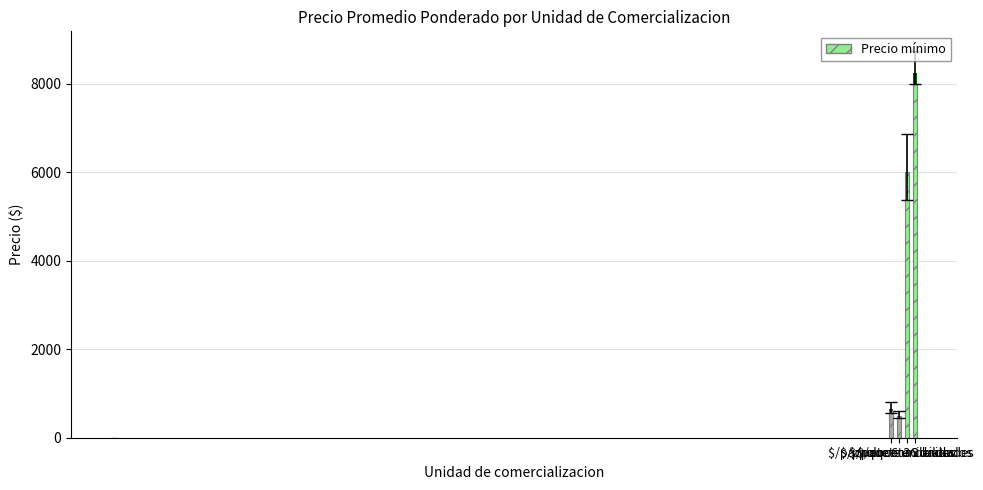

How many groups of bars are there?

4